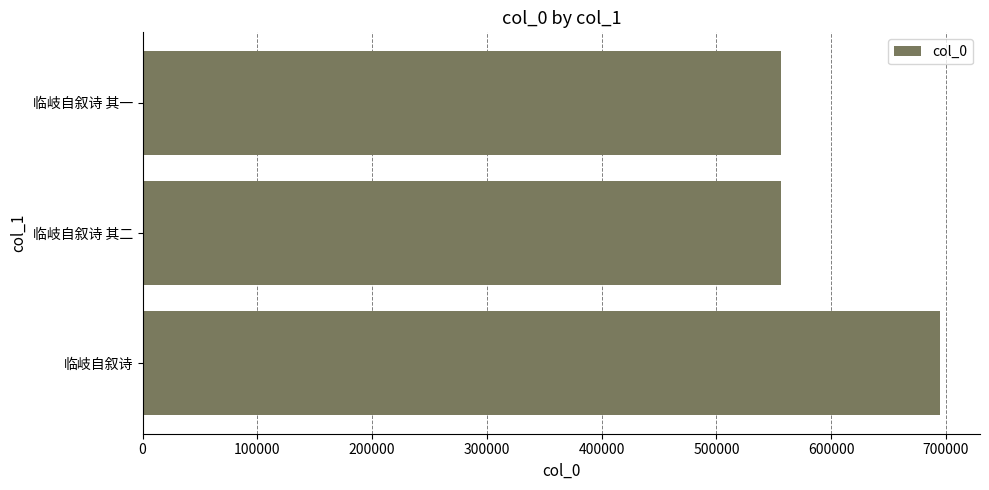

What is the value of the 2nd bar from the left?

556612